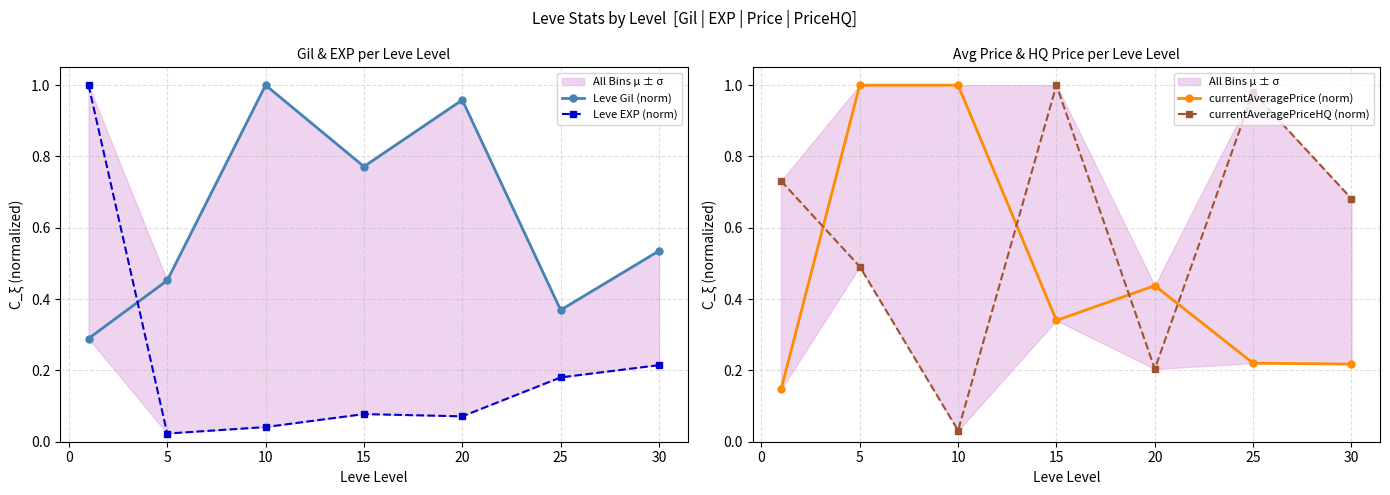

How many intersections are there between Leve Gil (norm) and currentAveragePriceHQ (norm)?

4